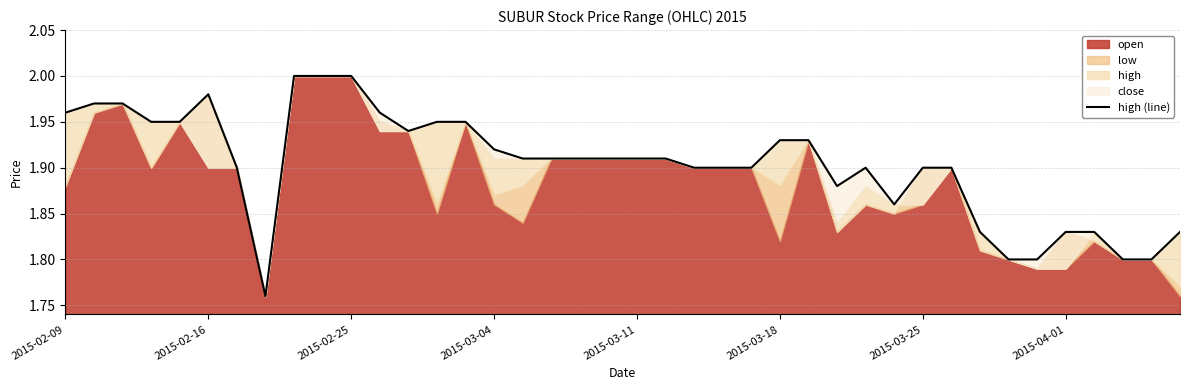

Reading right to left, list all the values displayed in this chart.

1.8	1.8	1.8	1.8	1.8	1.8	1.8	1.8	1.9	1.9	1.9	1.9	1.9	1.9	1.9	1.9	1.9	1.9	1.9	1.9	1.9	1.9	1.9	1.9	1.9	1.9	1.9	1.9	2.0	2.0	2.0	2.0	1.8	1.9	2.0	1.9	1.9	2.0	2.0	2.0